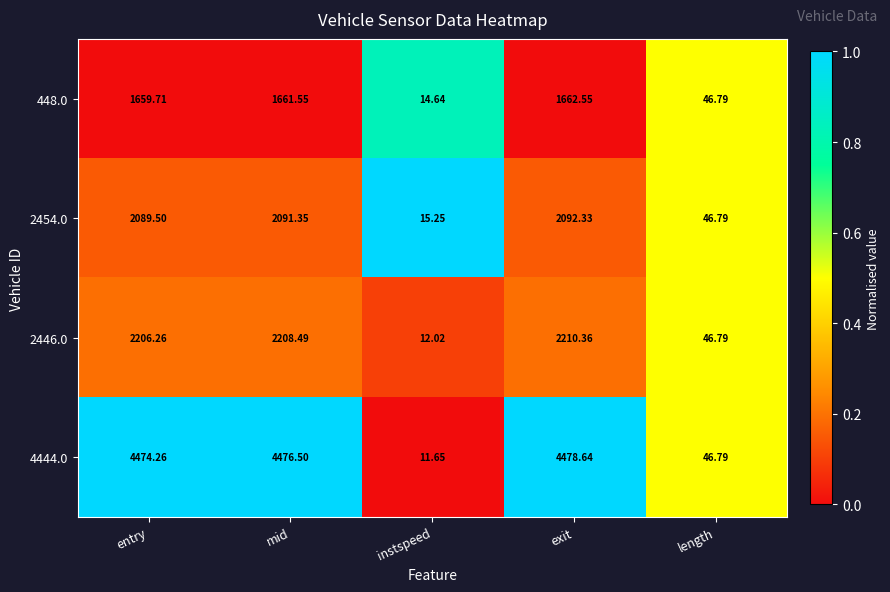

Count the number of data series in this chart.

4